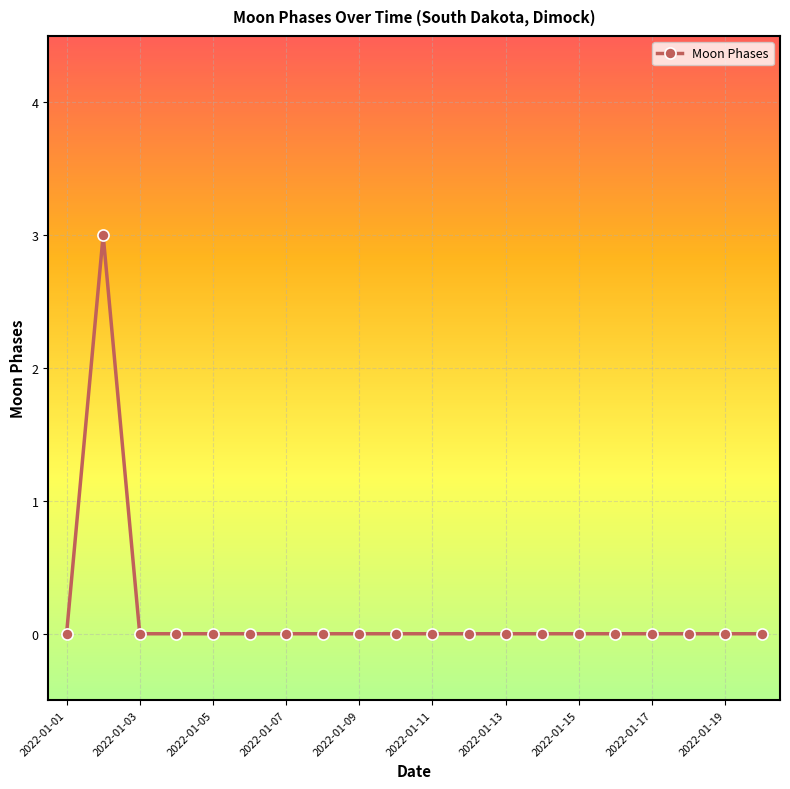

What is the sum of all values?

3